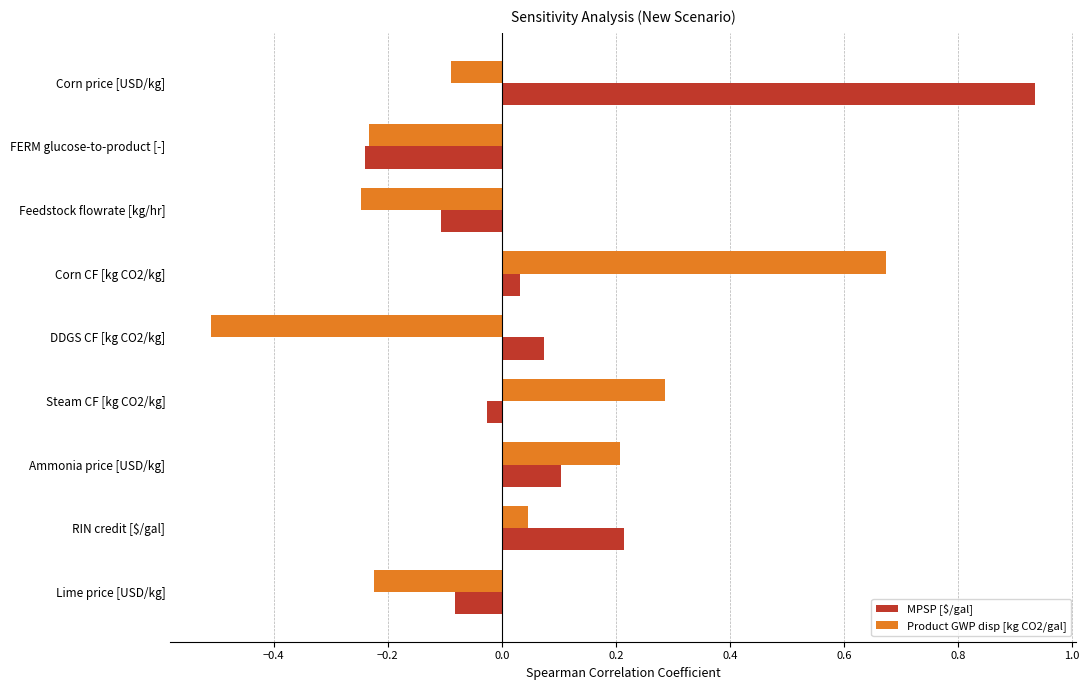

Rank the series at Feedstock flowrate [kg/hr] from highest to lowest value.

MPSP [$/gal], Product GWP disp [kg CO2/gal]